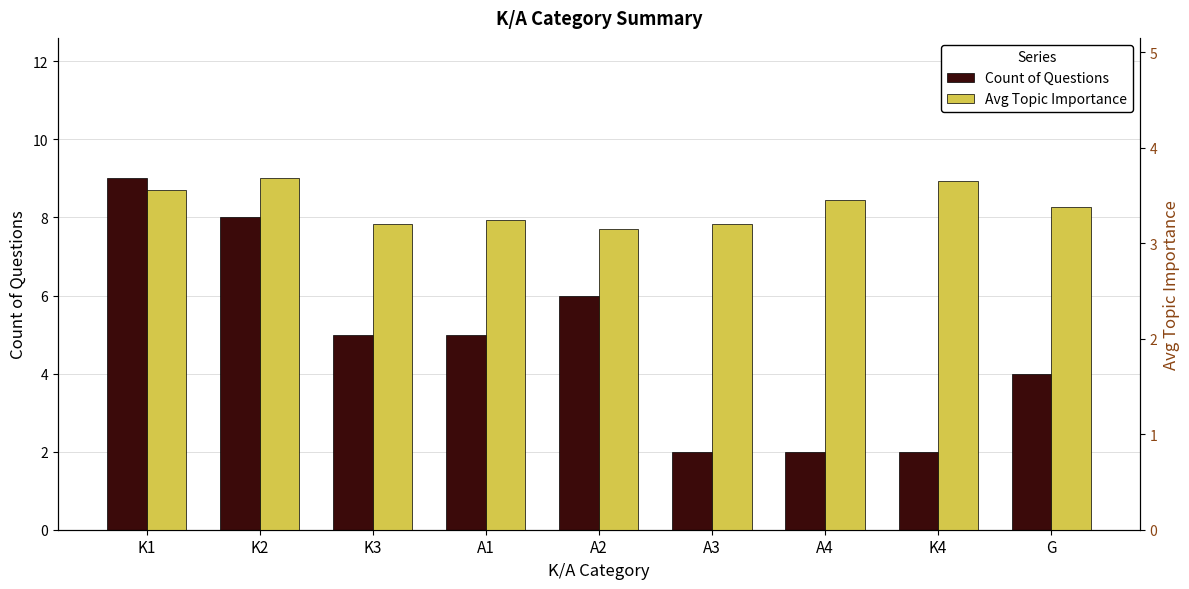

What is the difference between the highest and lowest values at K4?

1.6